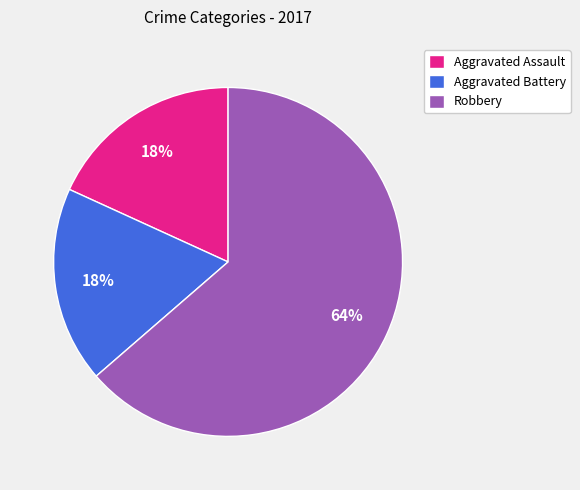

The Aggravated Assault slice represents 18% of the pie. True or false?

True